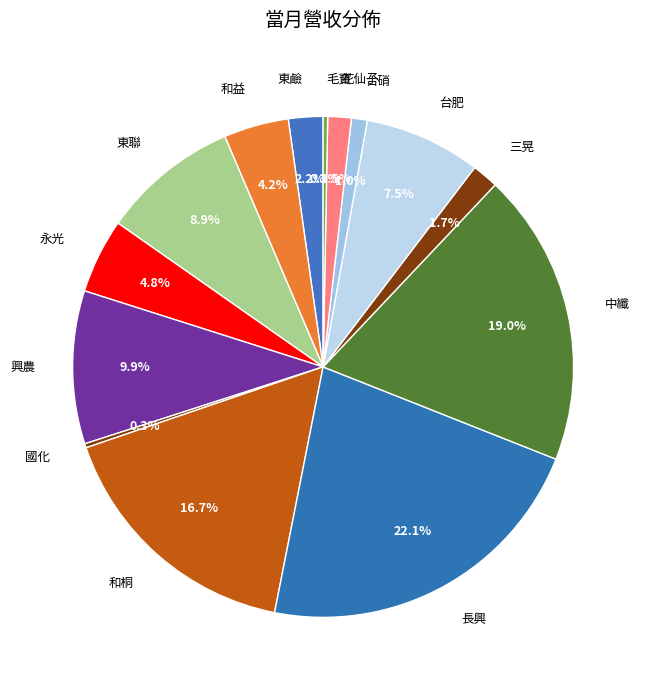

Is 花仙子 the majority of the pie?

No